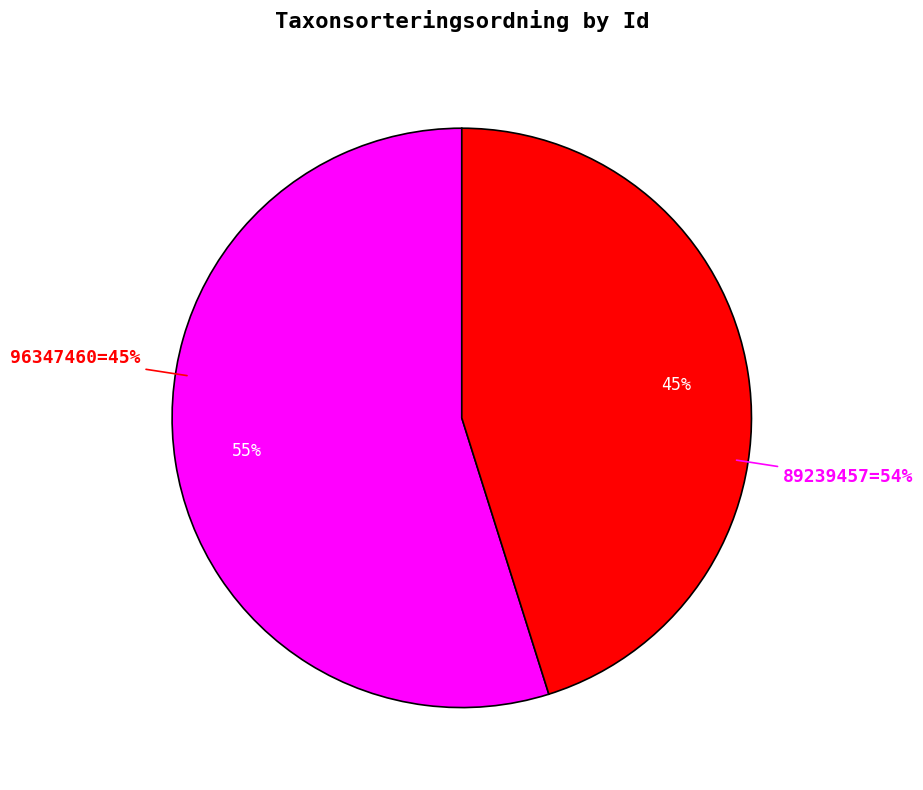

Which category has the biggest portion of the pie?

89239457